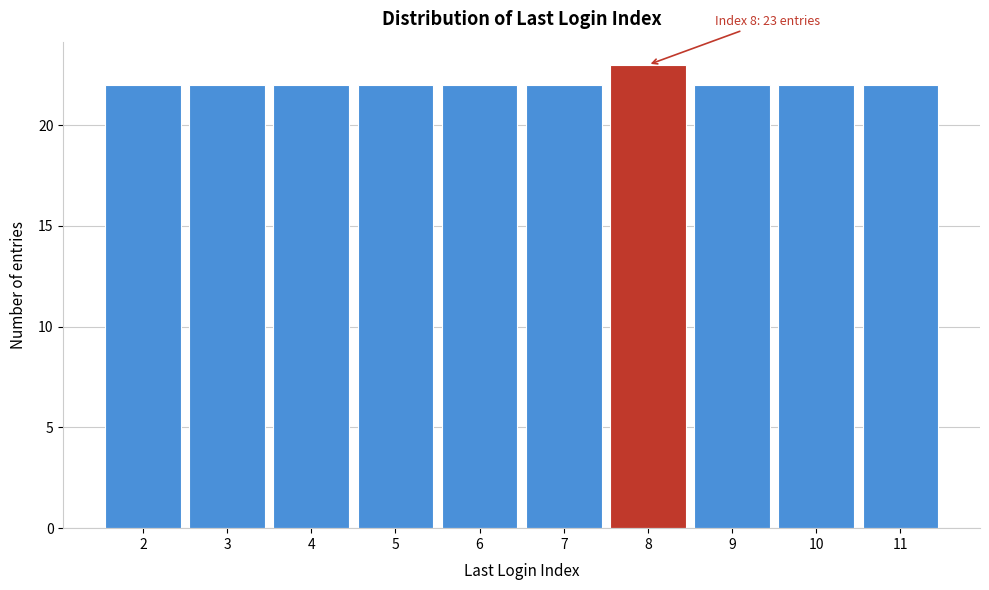

Which range on the x-axis has the tallest bar?

7.5 to 8.5